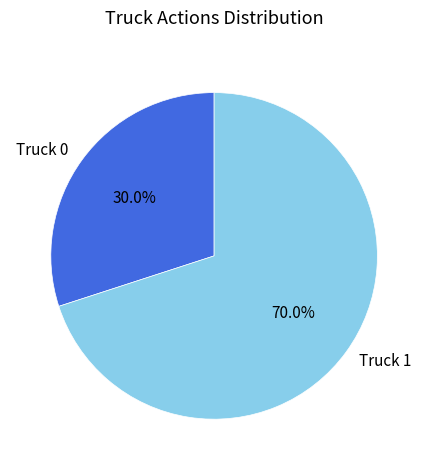

What is the majority slice?

Truck 1